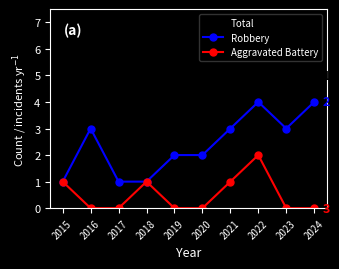

How many Total values are between 2 and 4?

7